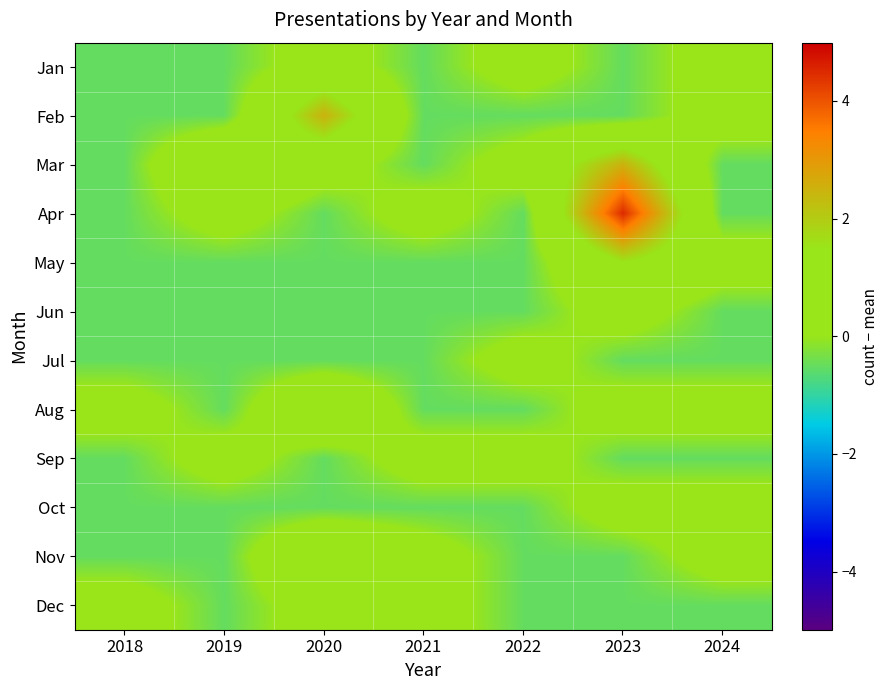

Which series has the widest spread of values?

Apr